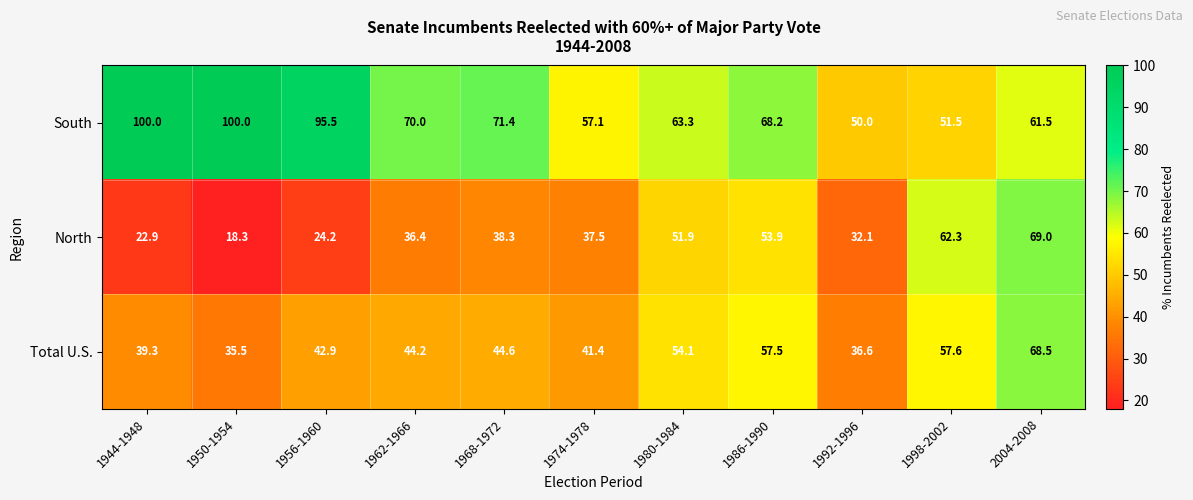

Is it true that North equals 31.7 at 1956-1960?

False